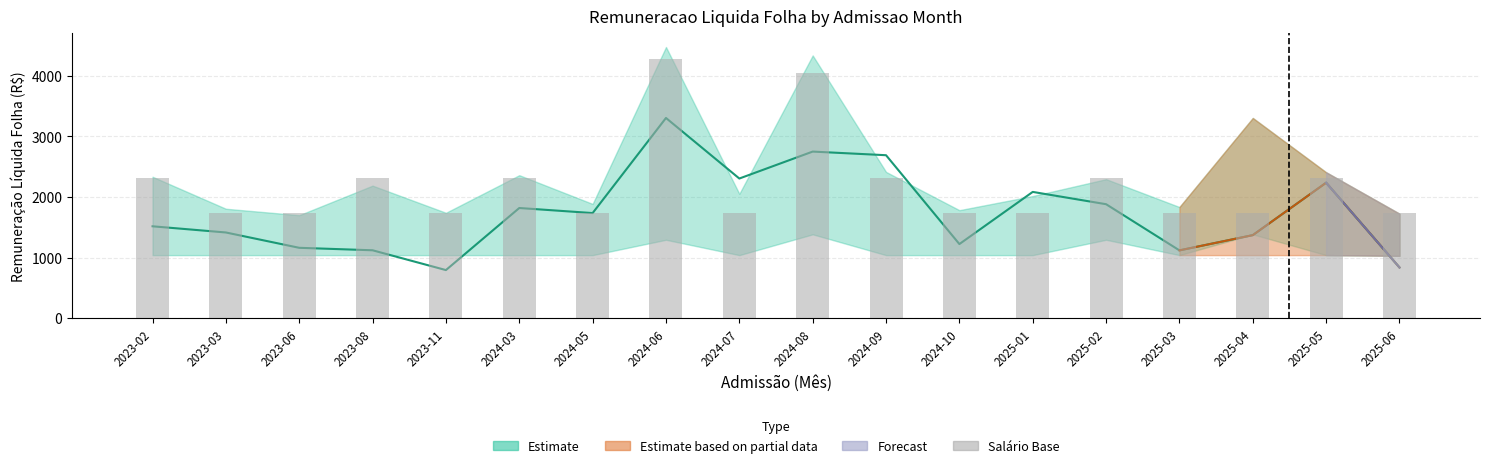

Rank the categories by value from lowest to highest.

2023-03, 2023-06, 2023-11, 2024-05, 2024-07, 2024-10, 2025-01, 2025-03, 2025-04, 2025-06, 2023-02, 2023-08, 2024-03, 2024-09, 2025-02, 2025-05, 2024-08, 2024-06